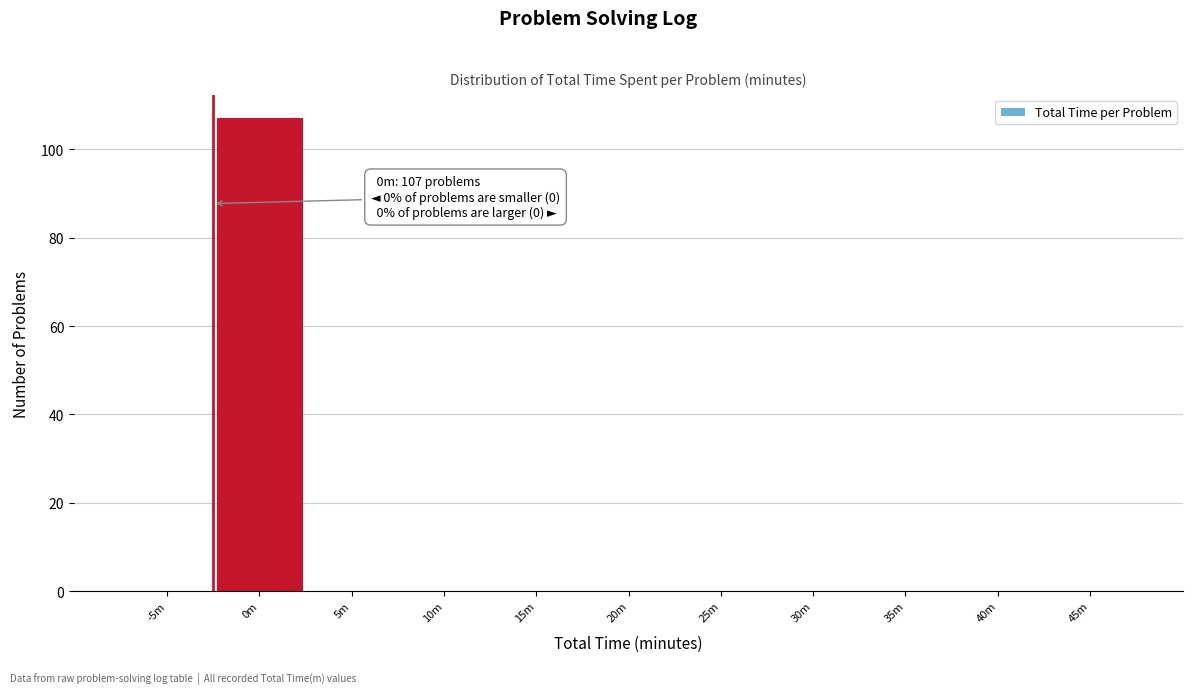

Reading left to right, list all the values displayed in this chart.

-5m=0	0m=107	5m=0	10m=0	15m=0	20m=0	25m=0	30m=0	35m=0	40m=0	45m=0